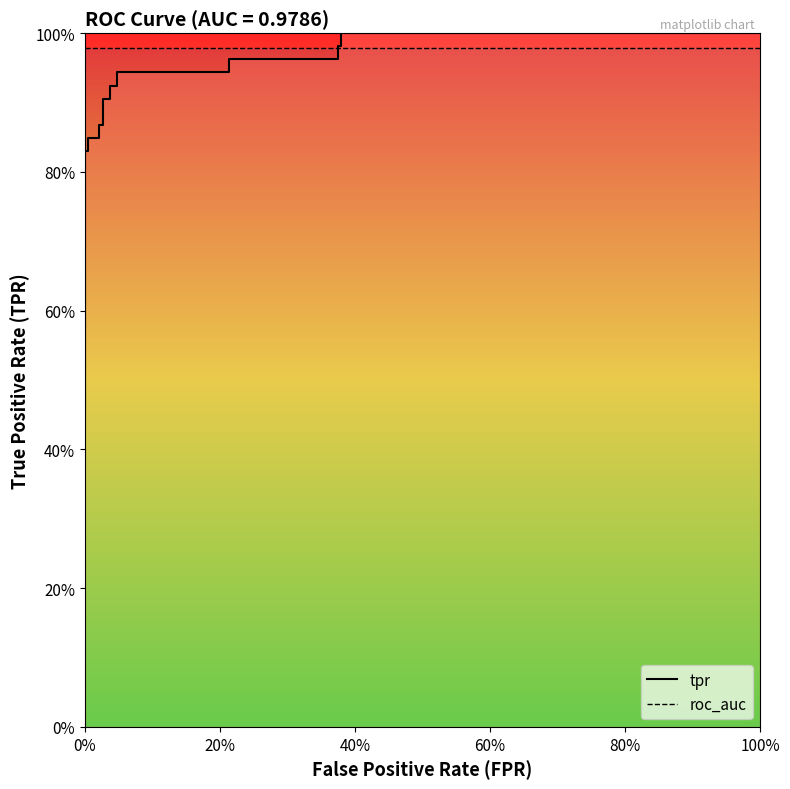

The value of tpr at 14 is 0.3. True or false?

False